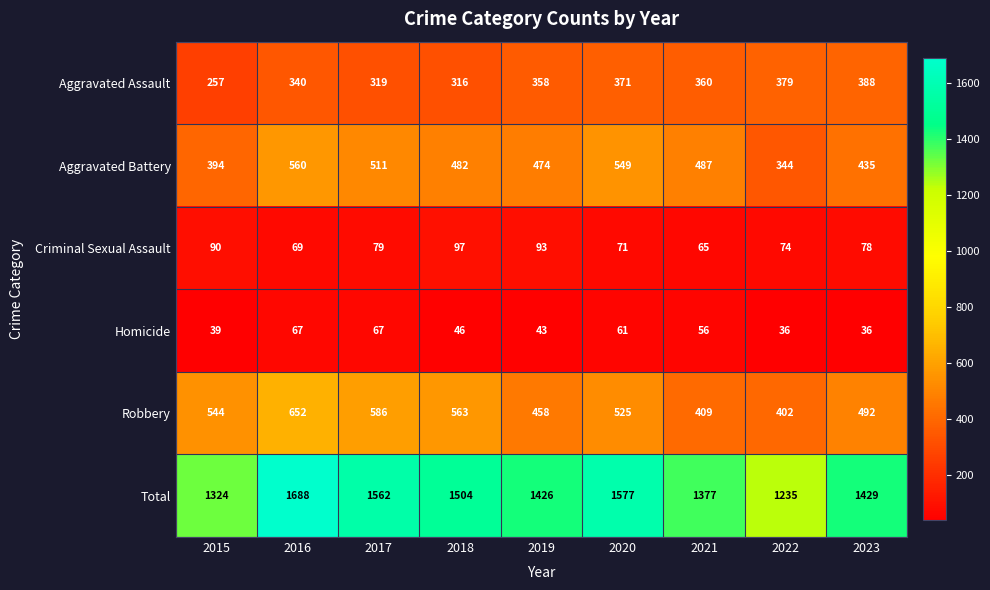

Where does the Criminal Sexual Assault series first go above 78?

2015